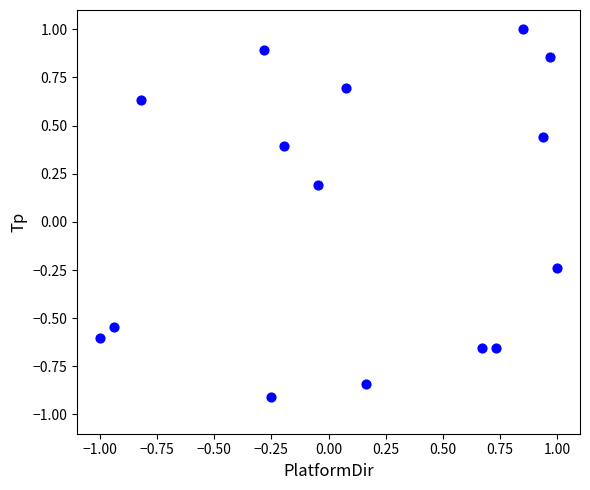

What is the range of X values (max minus min)?

2.0